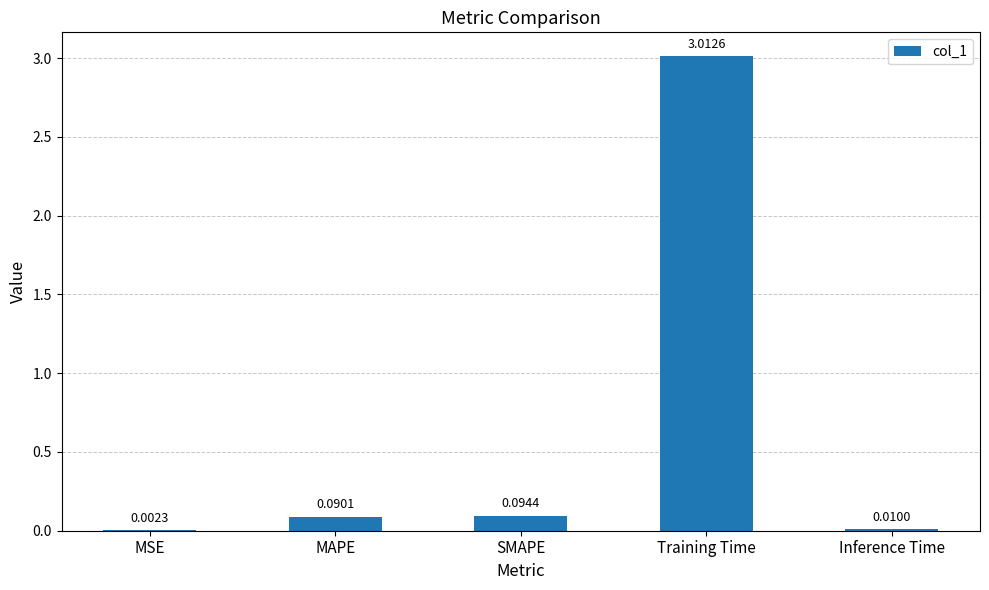

The chart shows a value of 3.0 at Training Time. True or false?

True